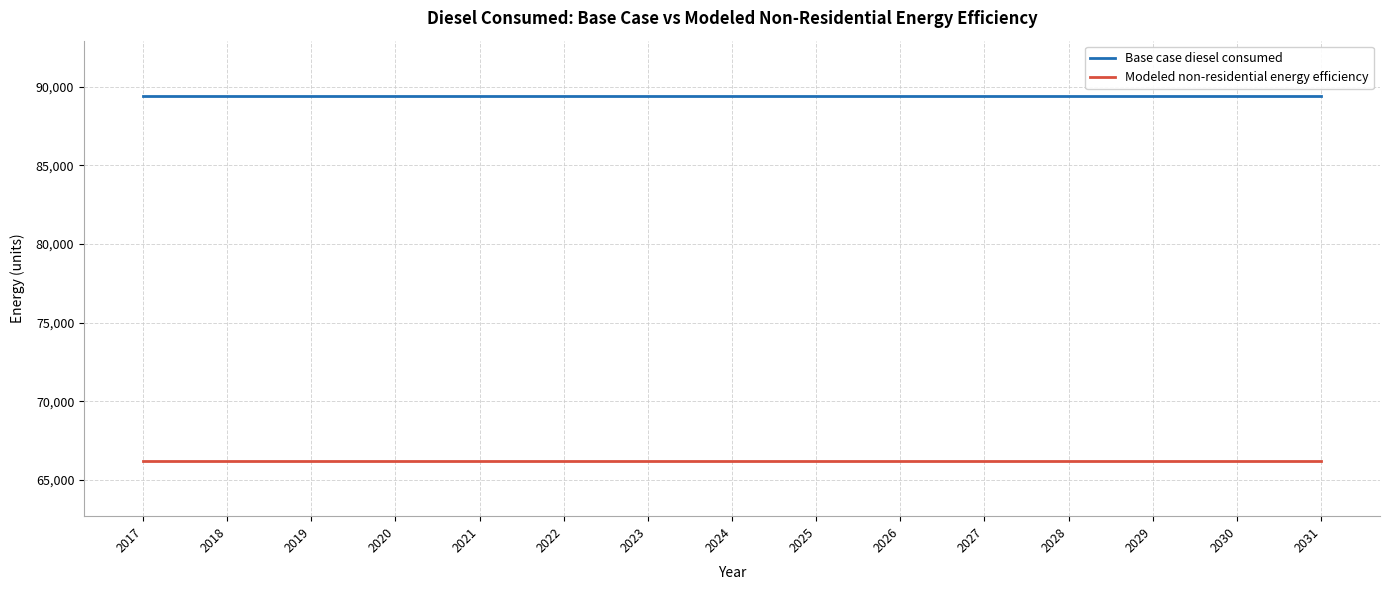

Rank the series at 2017 from highest to lowest value.

Base case diesel consumed, Modeled non-residential energy efficiency